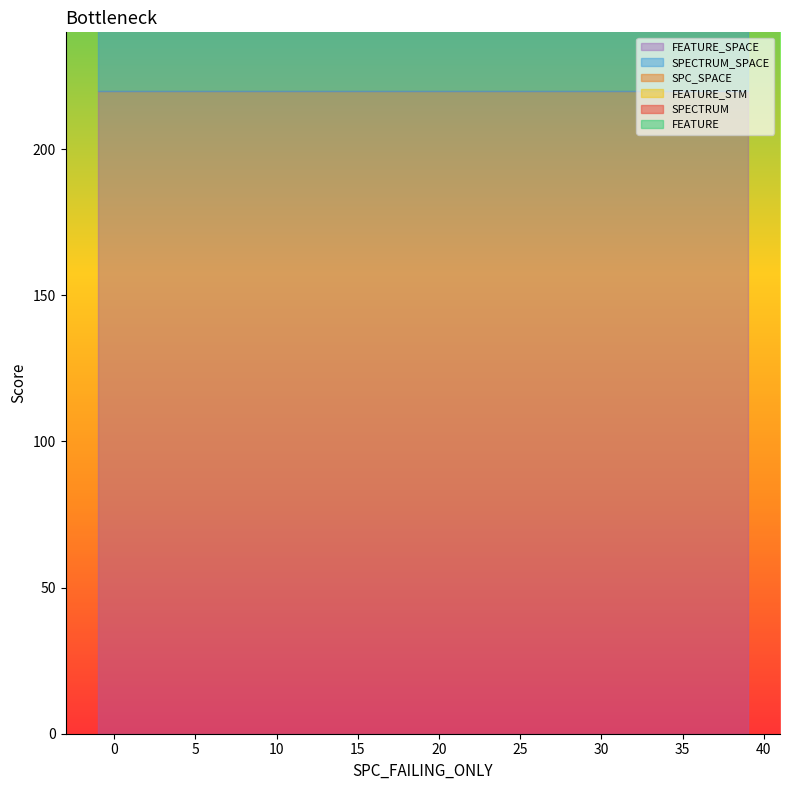

What is the sum of the SPC_SPACE values at 21 and 17?

104